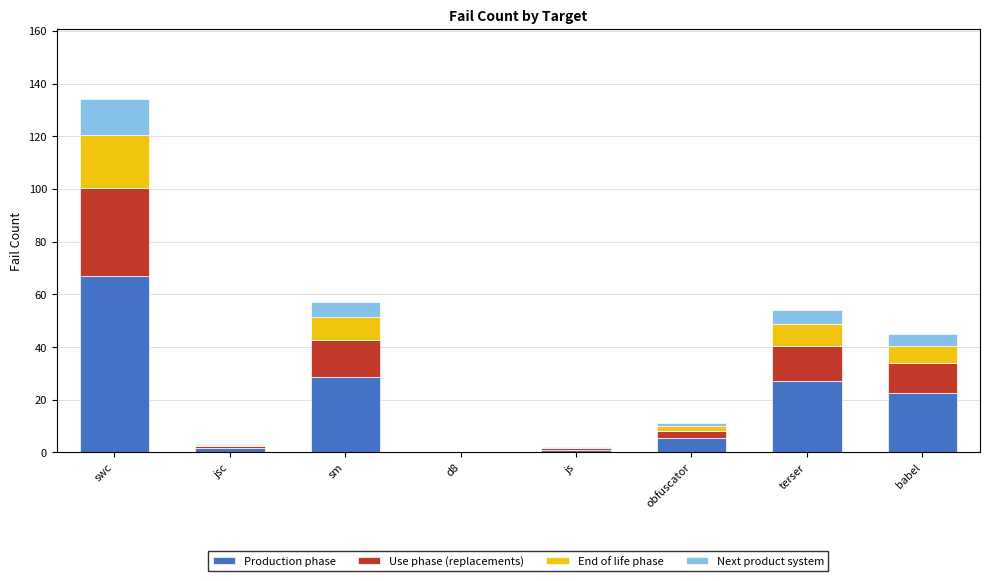

What are all the series names shown in the legend?

Production phase, Use phase (replacements), End of life phase, Next product system